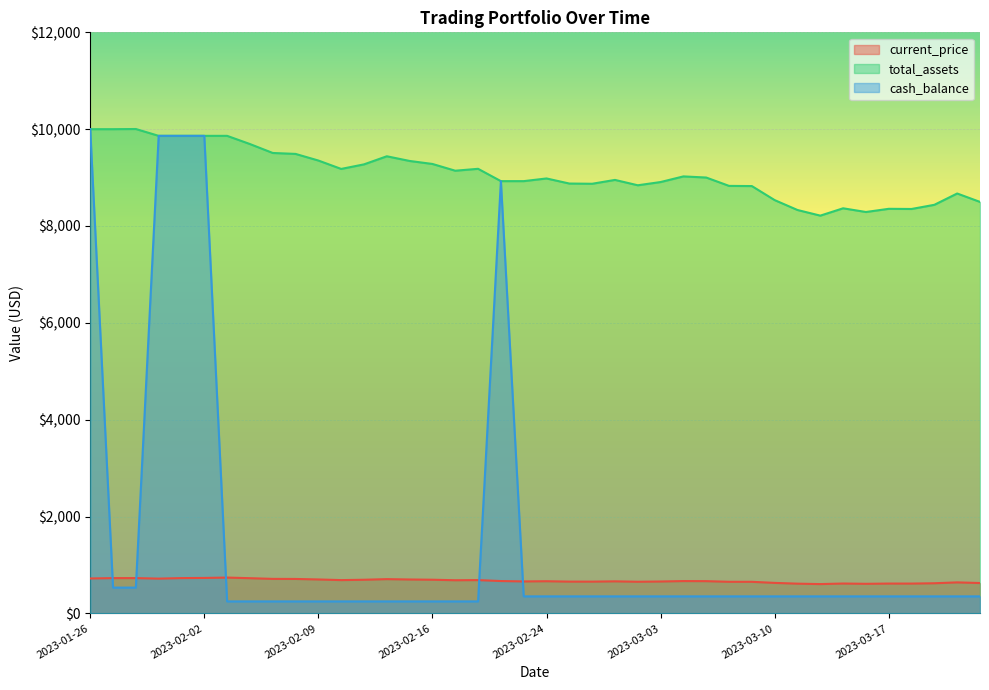

Which series has the largest total across all categories?

total_assets